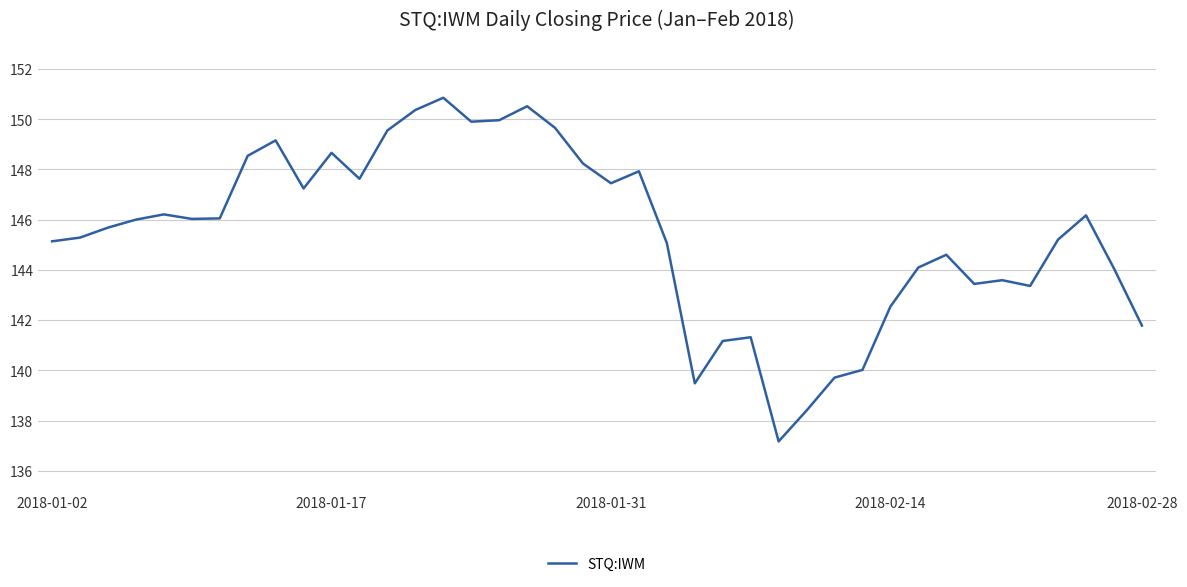

What is the difference between the maximum and minimum values?

13.7